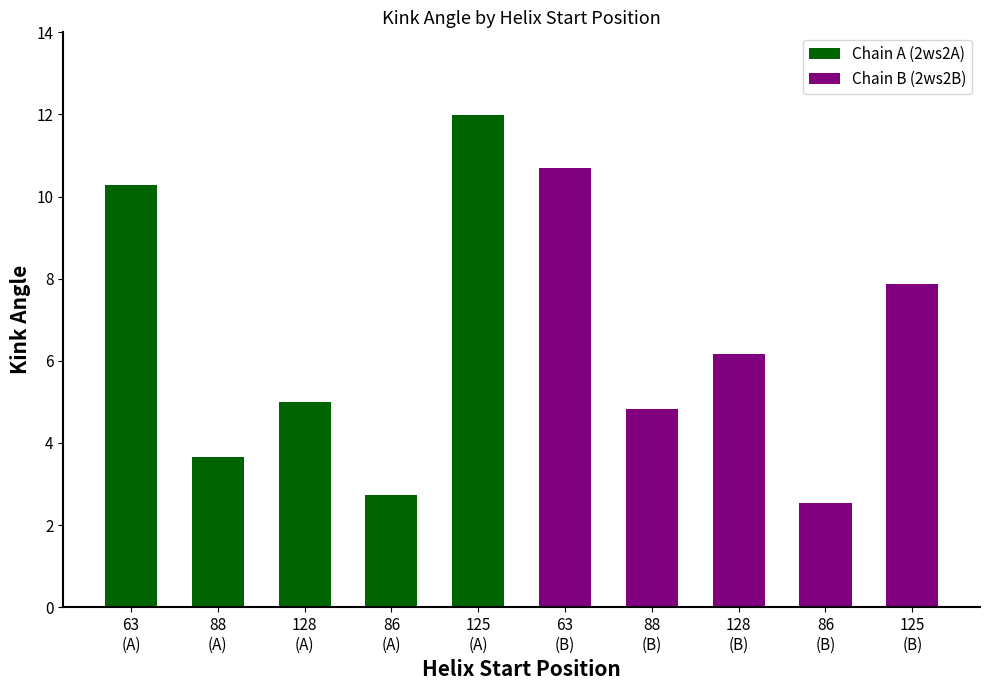

What is the difference between the highest and lowest values at 125
(A)?

4.1